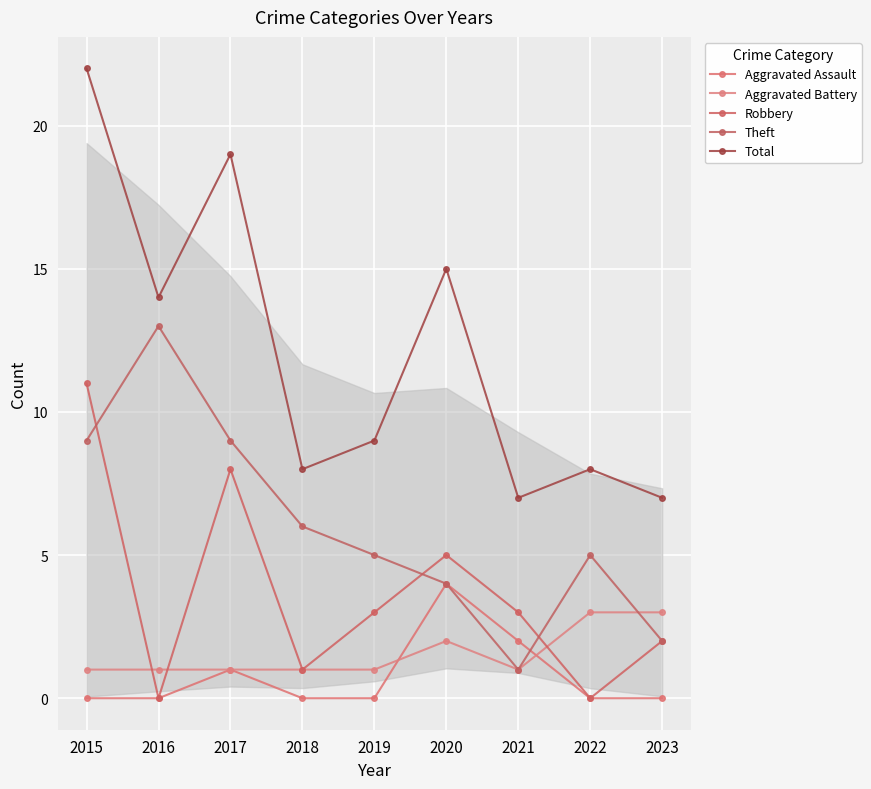

Is this an area chart (filled region under the line)?

No